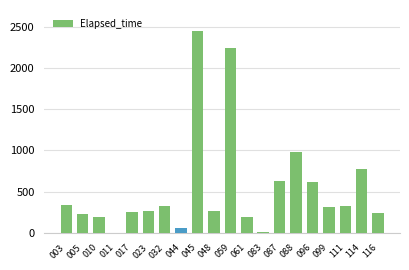

What is the change in value from 010 to 017?

+60